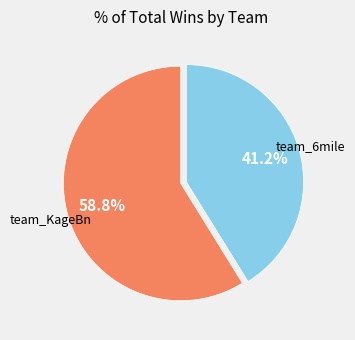

To the nearest percent, what percentage of the pie is team_KageBn?

59%